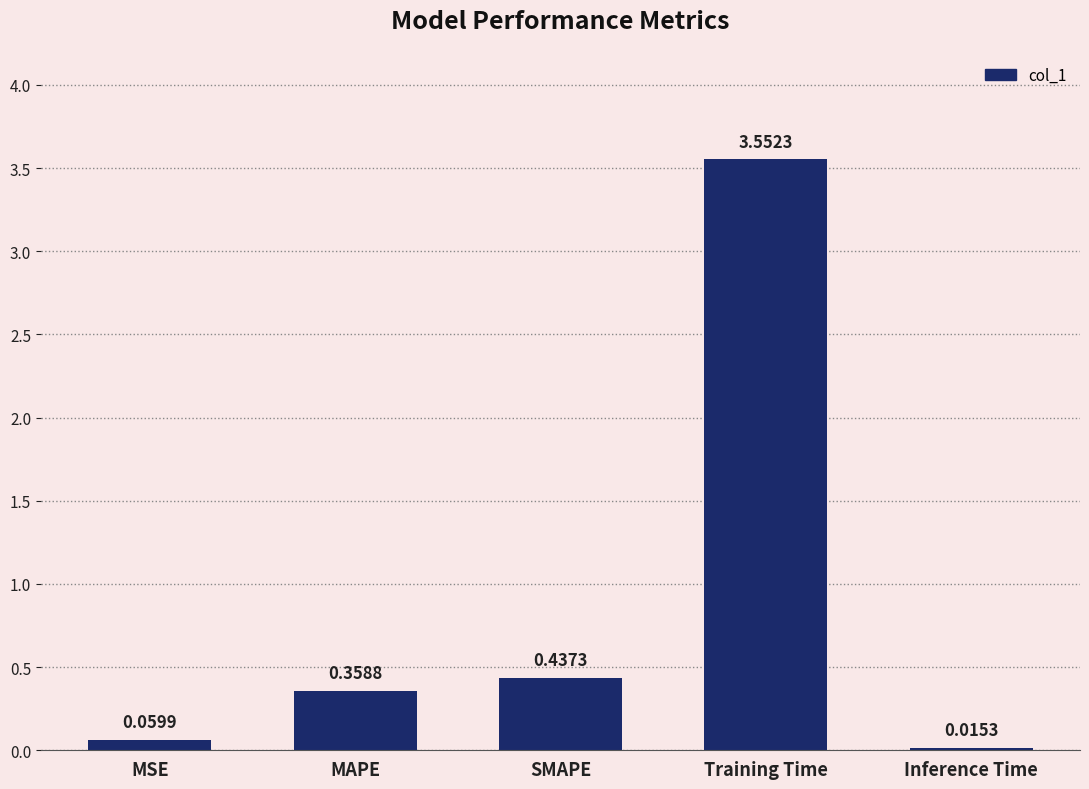

Which has a higher value, MAPE or MSE?

MAPE